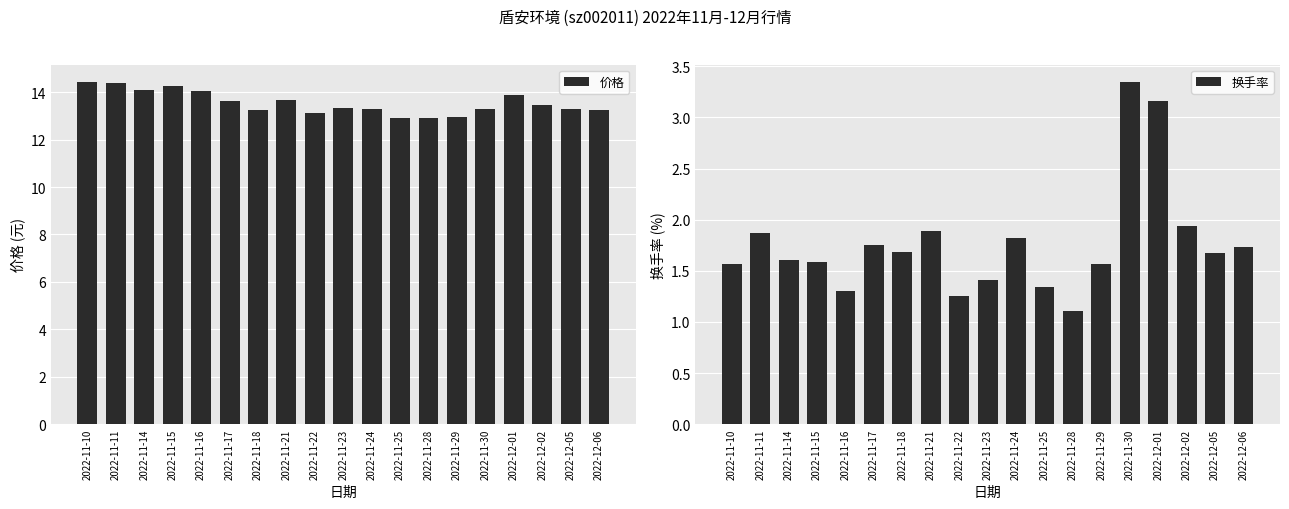

Which has a higher value, 2022-11-29 or 2022-11-18?

2022-11-18